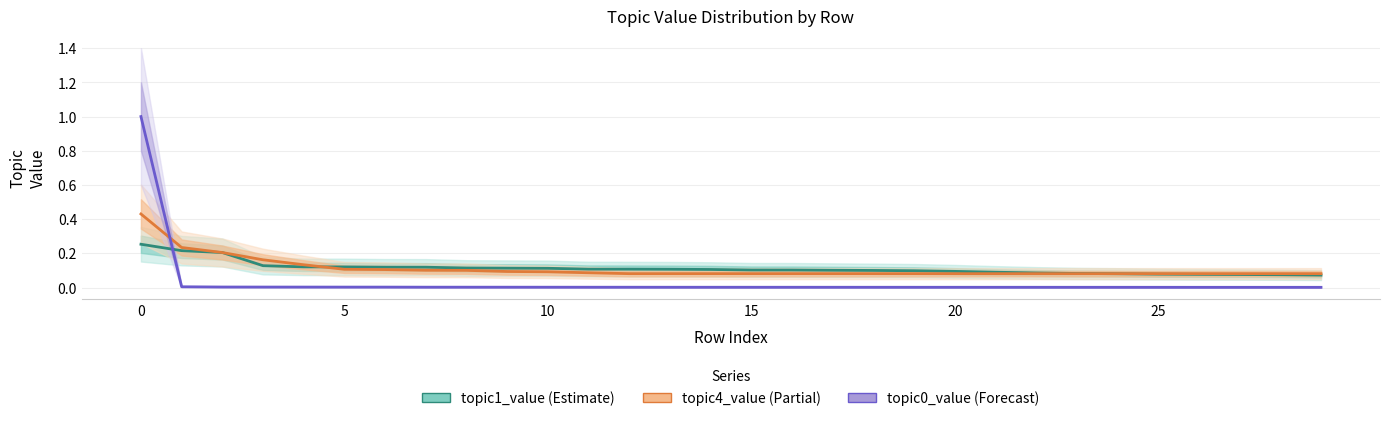

Rank the series at 5 from lowest to highest value.

topic0_value, topic1_value, topic4_value